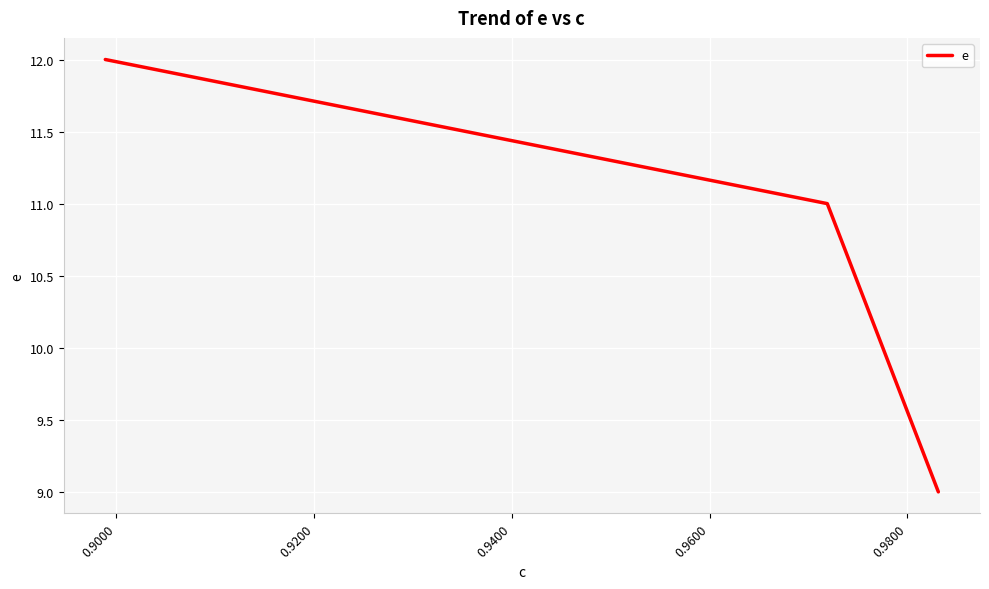

What is the greatest value displayed?

12